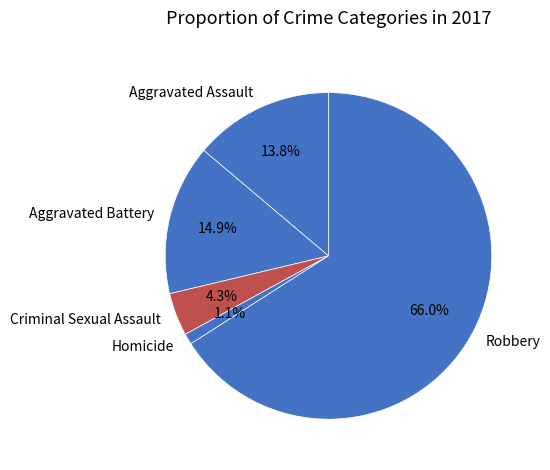

True or false: Aggravated Battery accounts for 21% of the total.

False